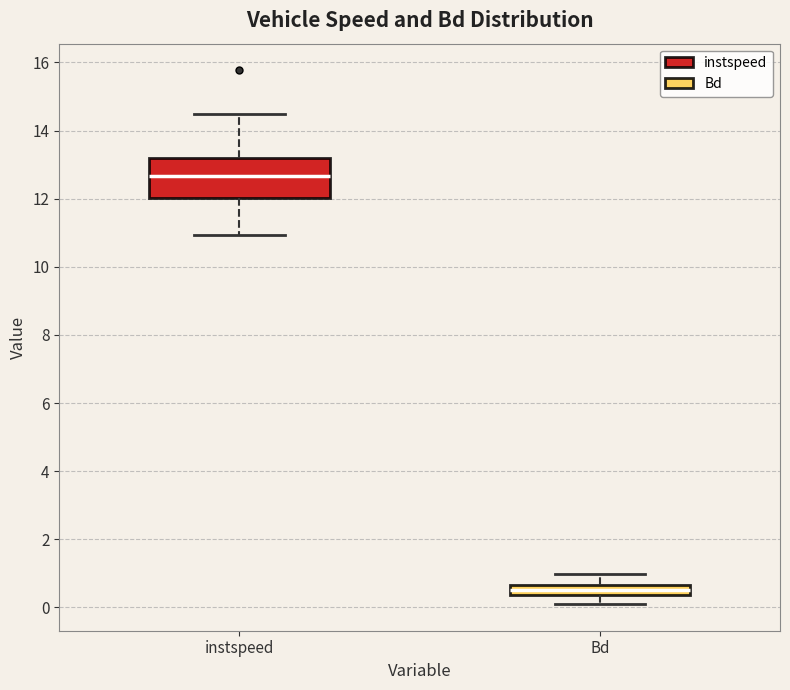

Where is the upper edge of the box for Bd on the y-axis? The values are not printed on the chart, so give them approximately, as read against the axis.

0.6